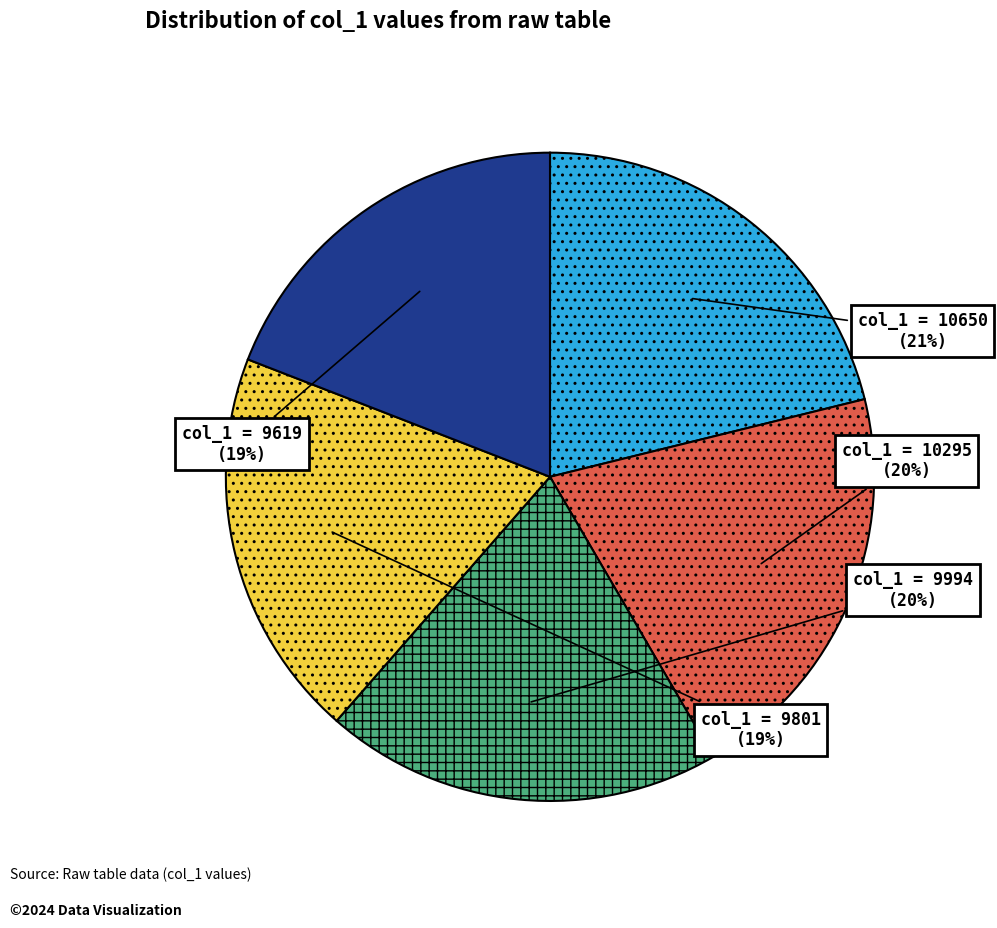

To the nearest percent, what is the difference between the largest and smallest slice percentages?

2%